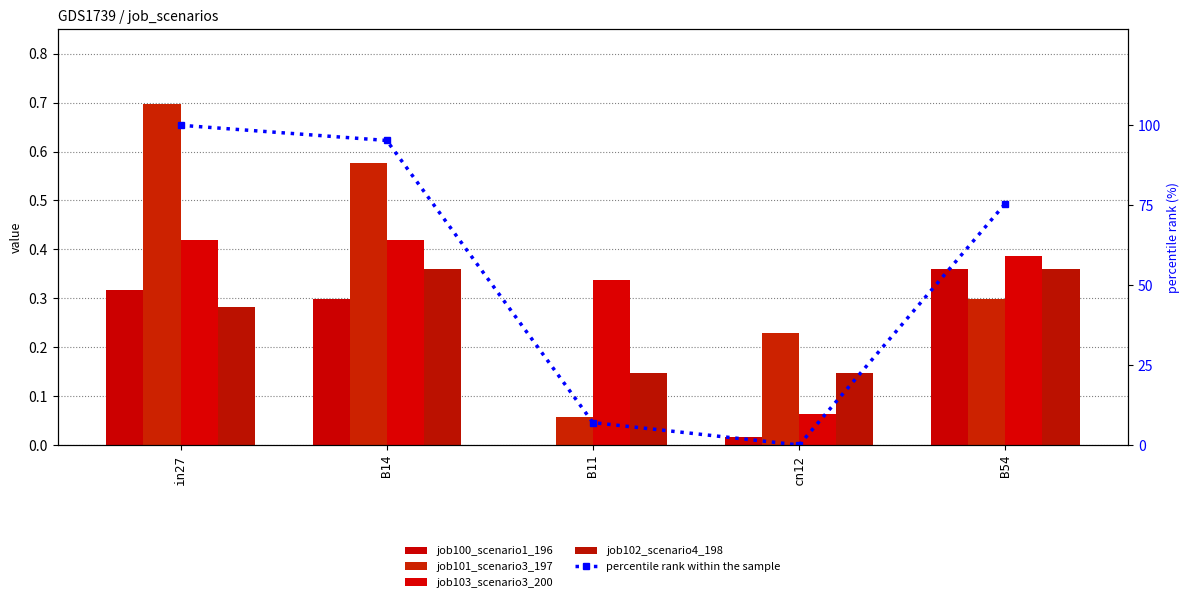

Which series has the widest spread of values?

percentile rank within the sample